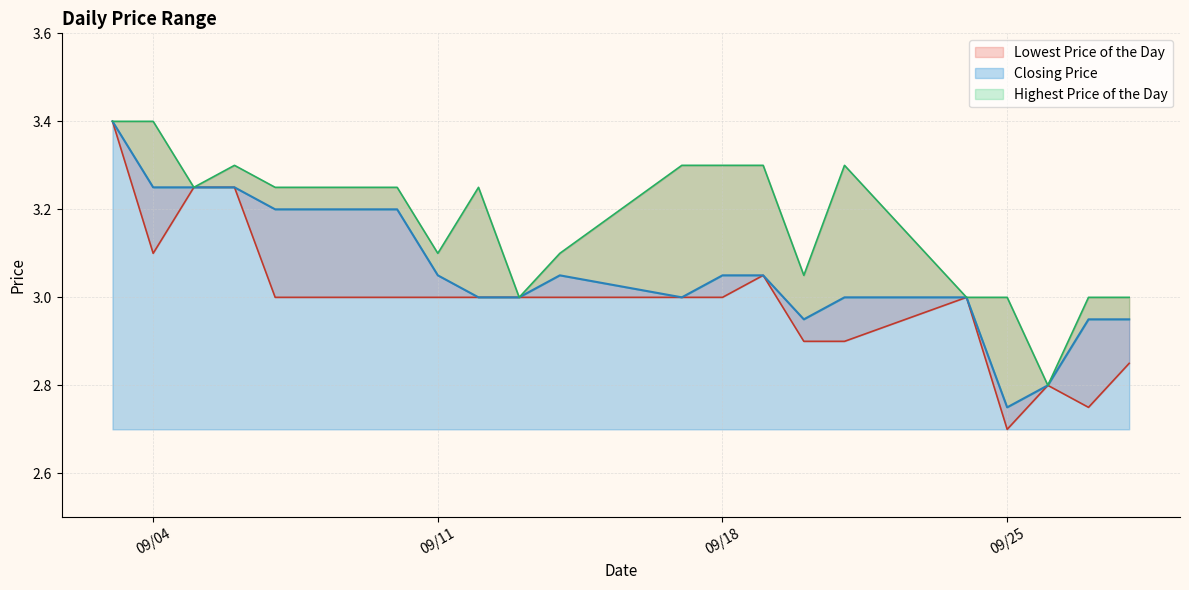

True or false: Highest Price of the Day and Lowest Price of the Day intersect in this chart.

False